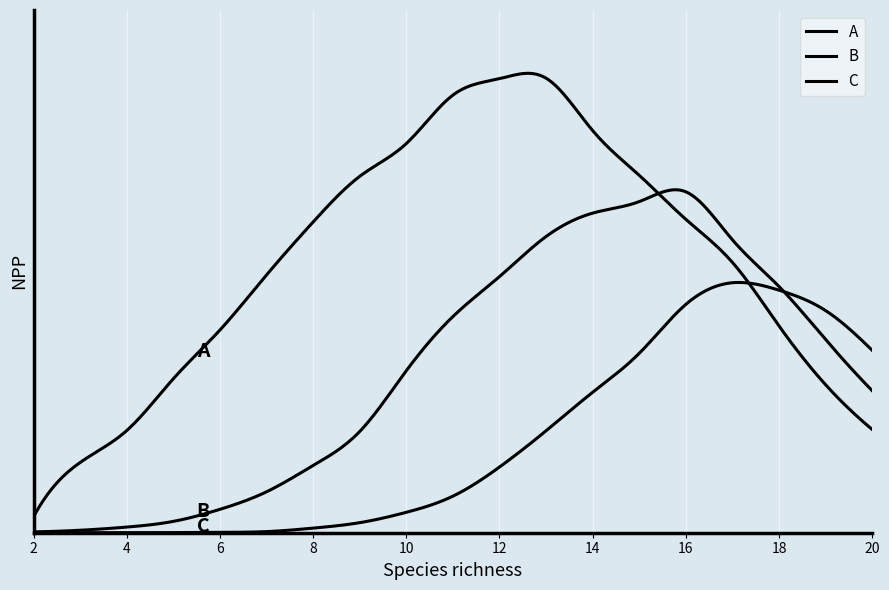

Does the chart display data point markers on the line(s)?

No